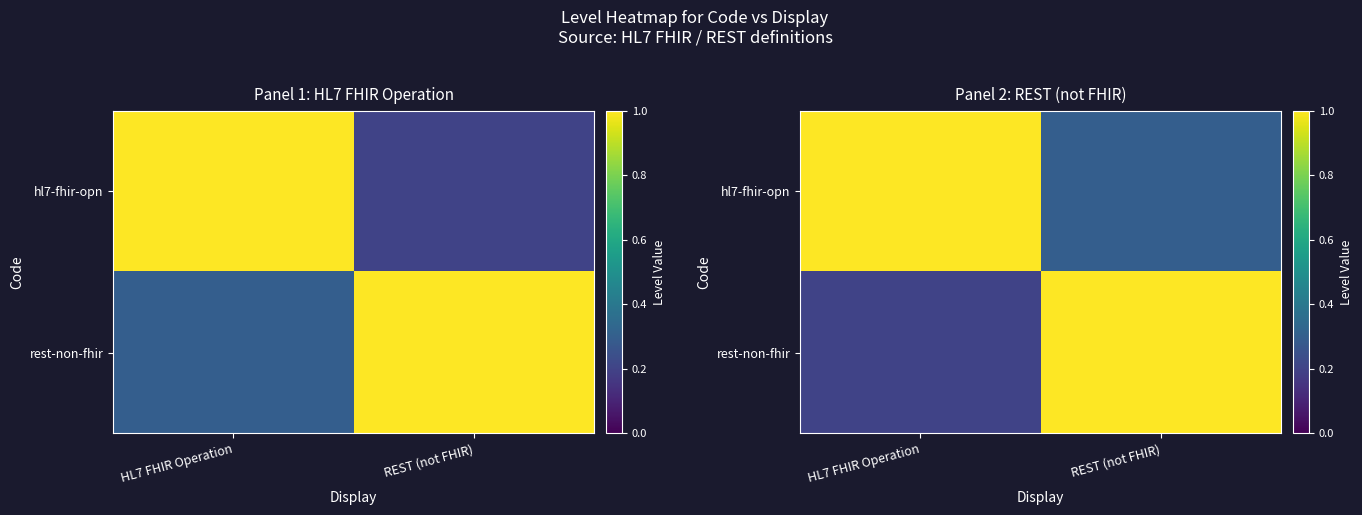

What value does the rest-non-fhir series have at REST (not FHIR)?

1.0